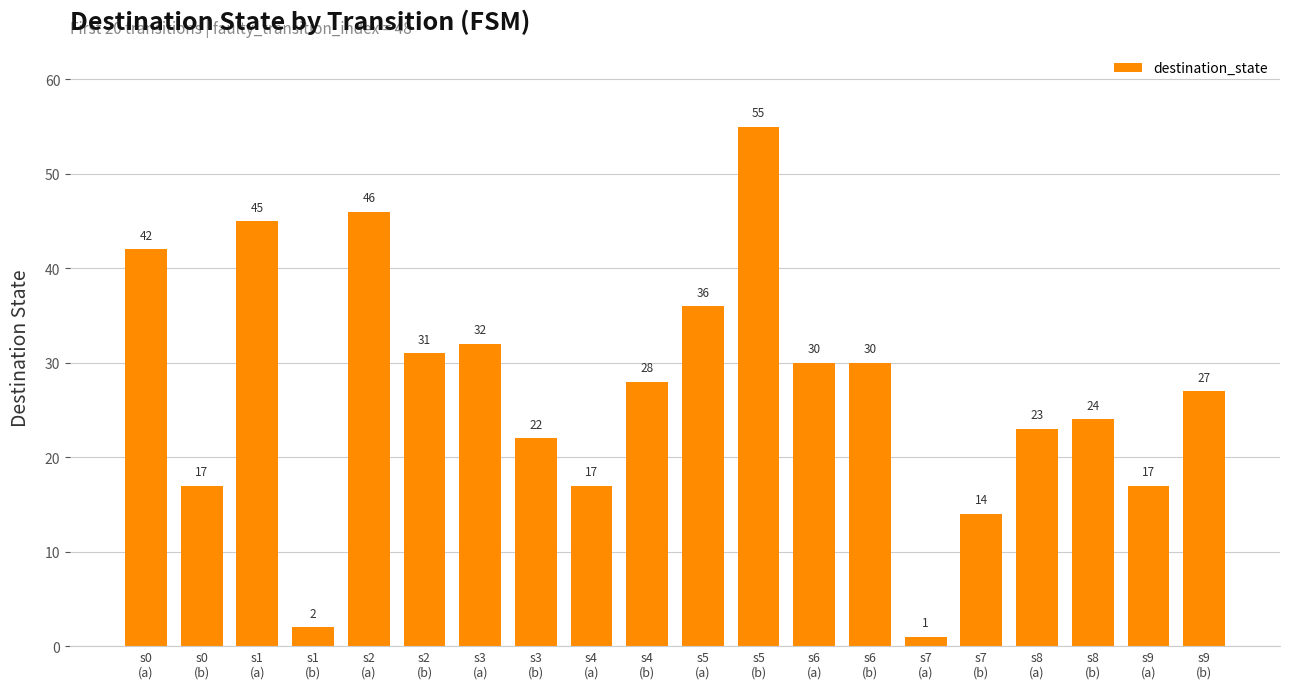

Reading left to right, transcribe all the data shown in this chart.

42	17	45	2	46	31	32	22	17	28	36	55	30	30	1	14	23	24	17	27